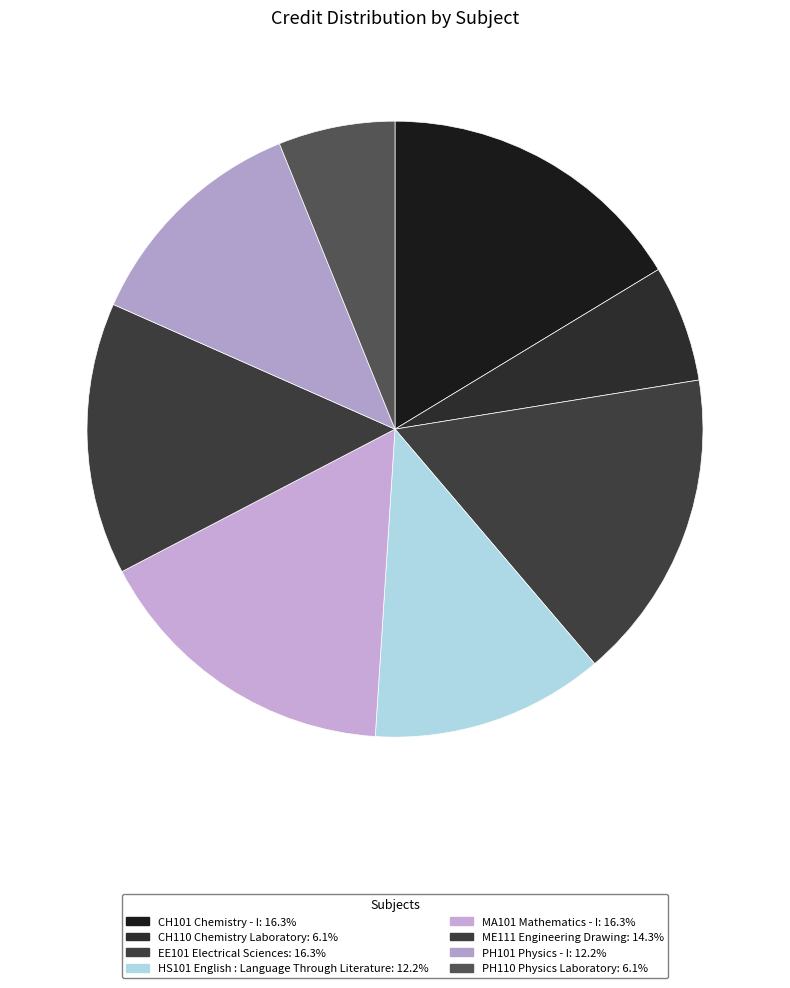

Combined, do PH101 Physics - I and ME111 Engineering Drawing account for over 50%?

No